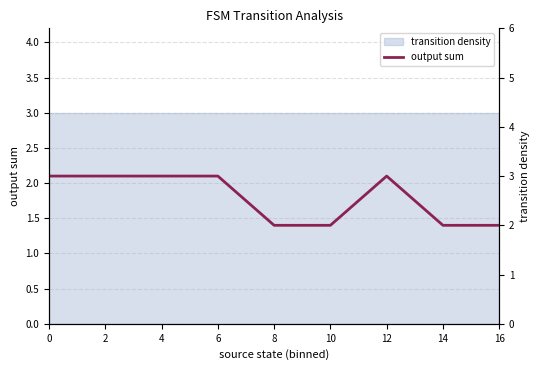

Rank the categories by value from highest to lowest.

0, 2, 4, 6, 12, 8, 10, 14, 16